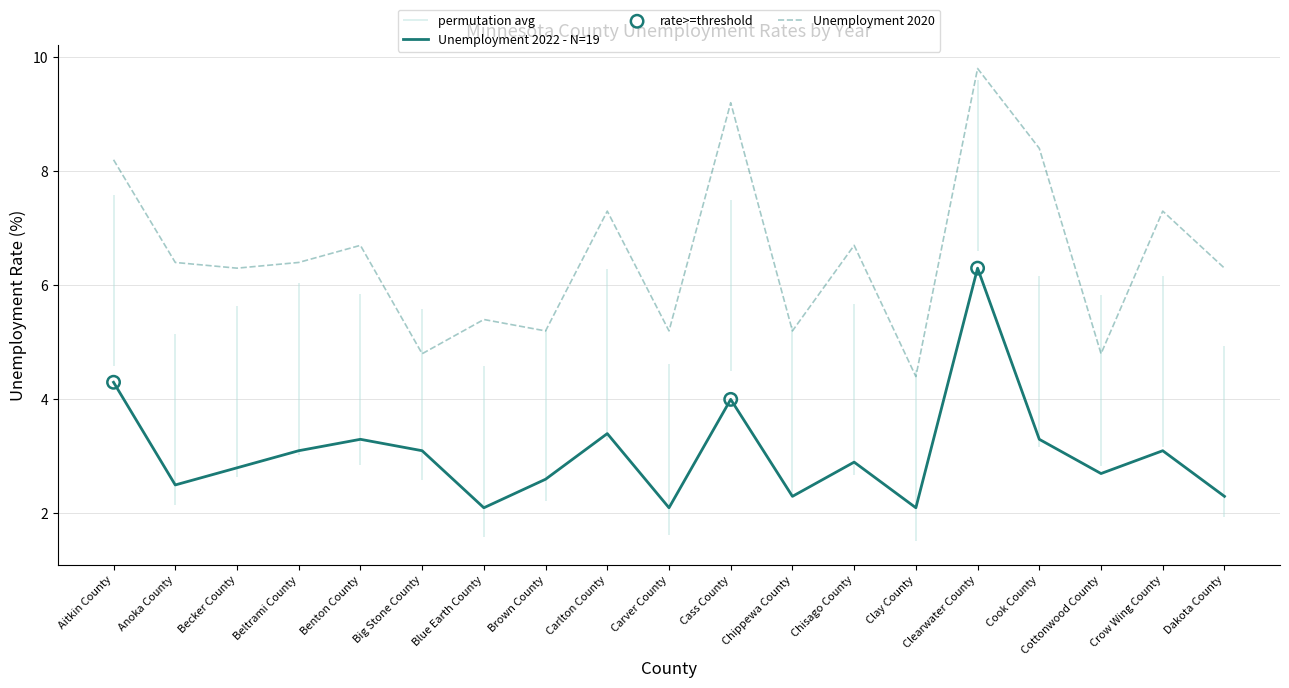

The value of Unemployment 2022 - N=19 at Anoka County is 1.1. True or false?

False